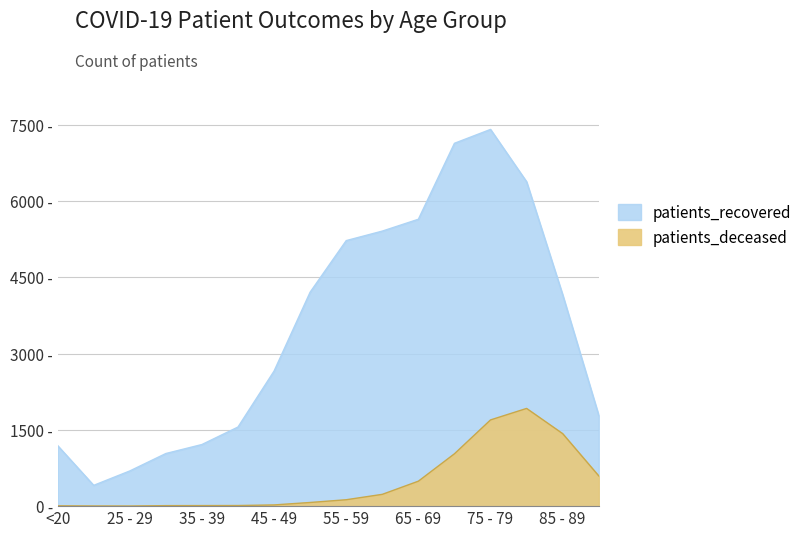

Count the number of values greater than 126.

7